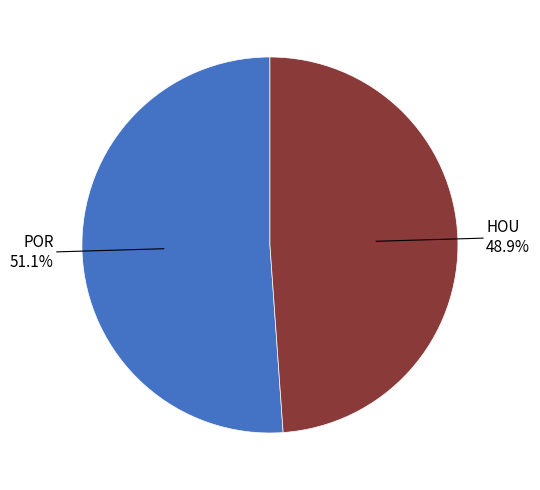

Is there a majority slice in this chart?

Yes